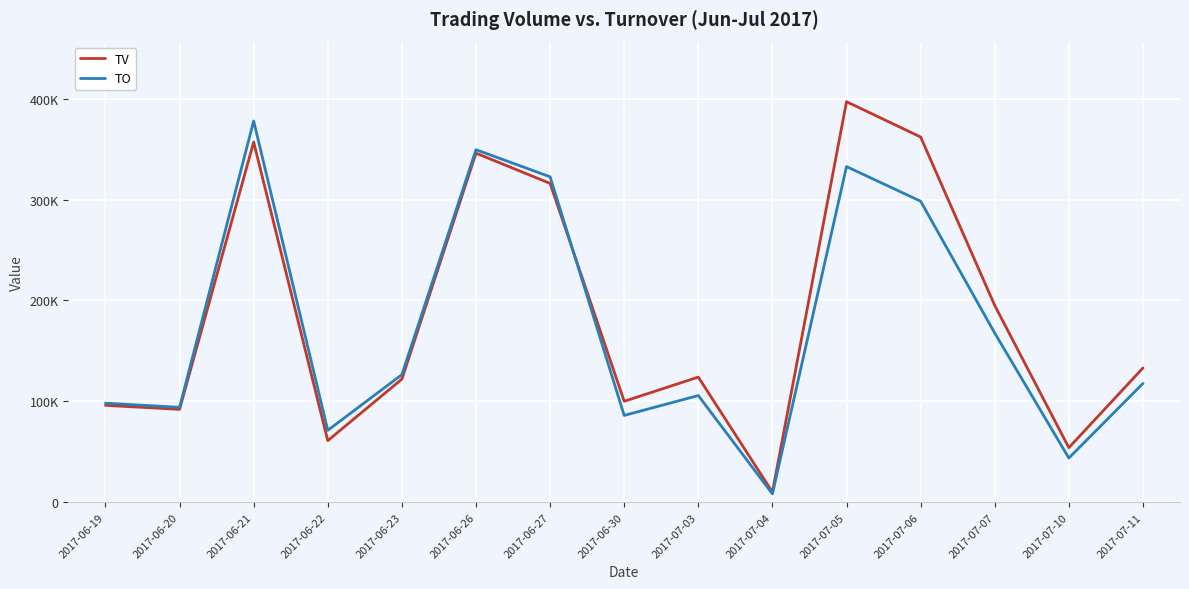

What is the difference between the TV values at 2017-06-30 and 2017-06-19?

4000